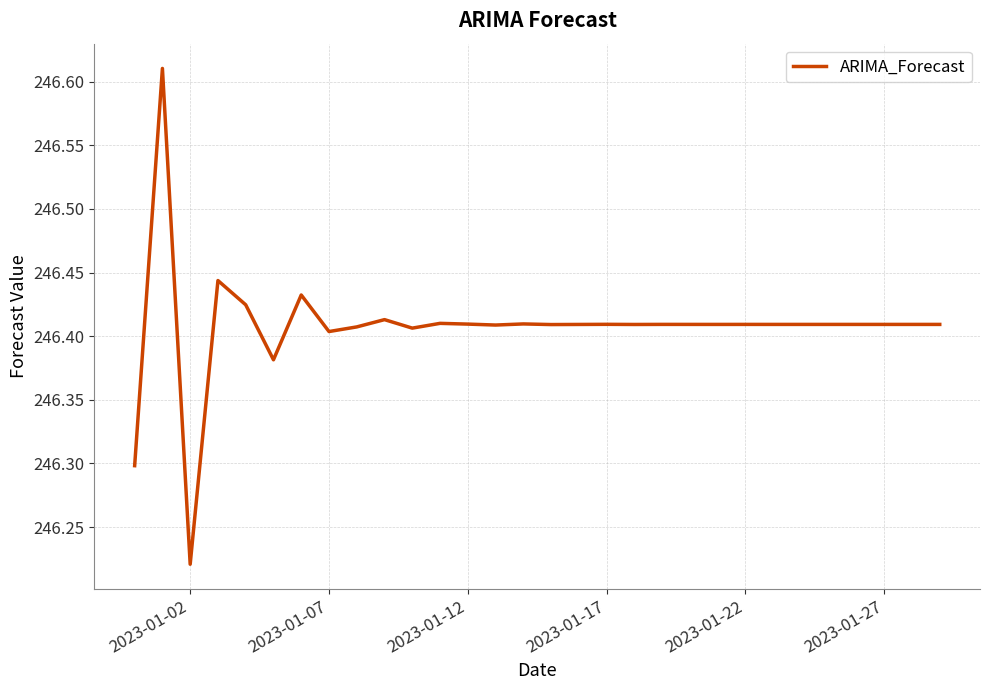

Does the chart have visible grid lines?

Yes